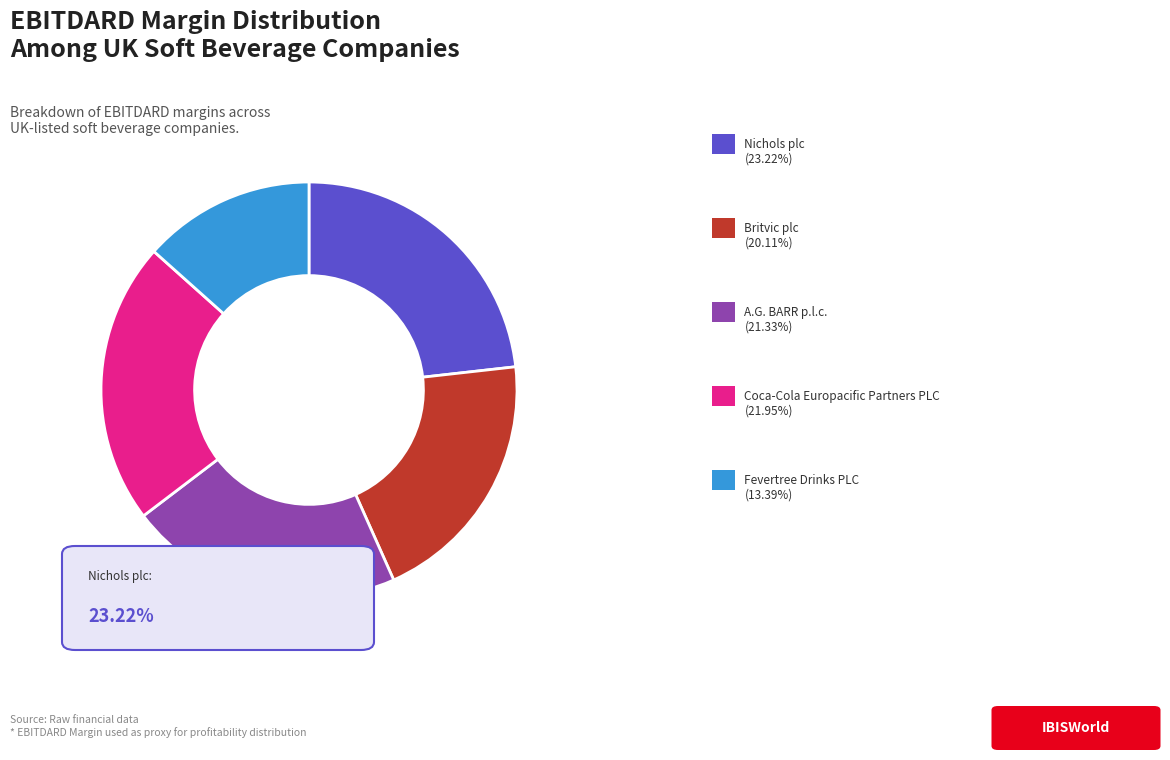

Does any single category account for the majority?

No